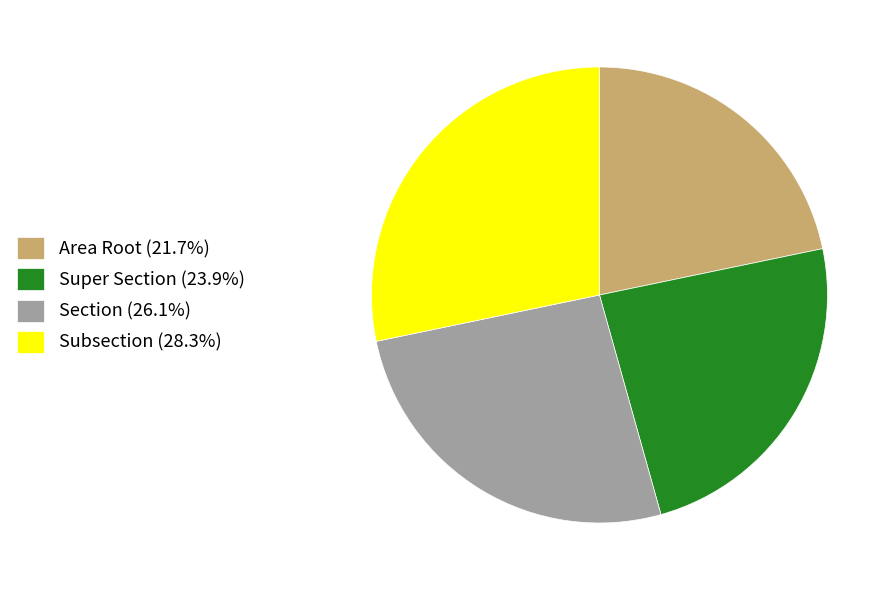

True or false: Super Section accounts for 24% of the total.

True